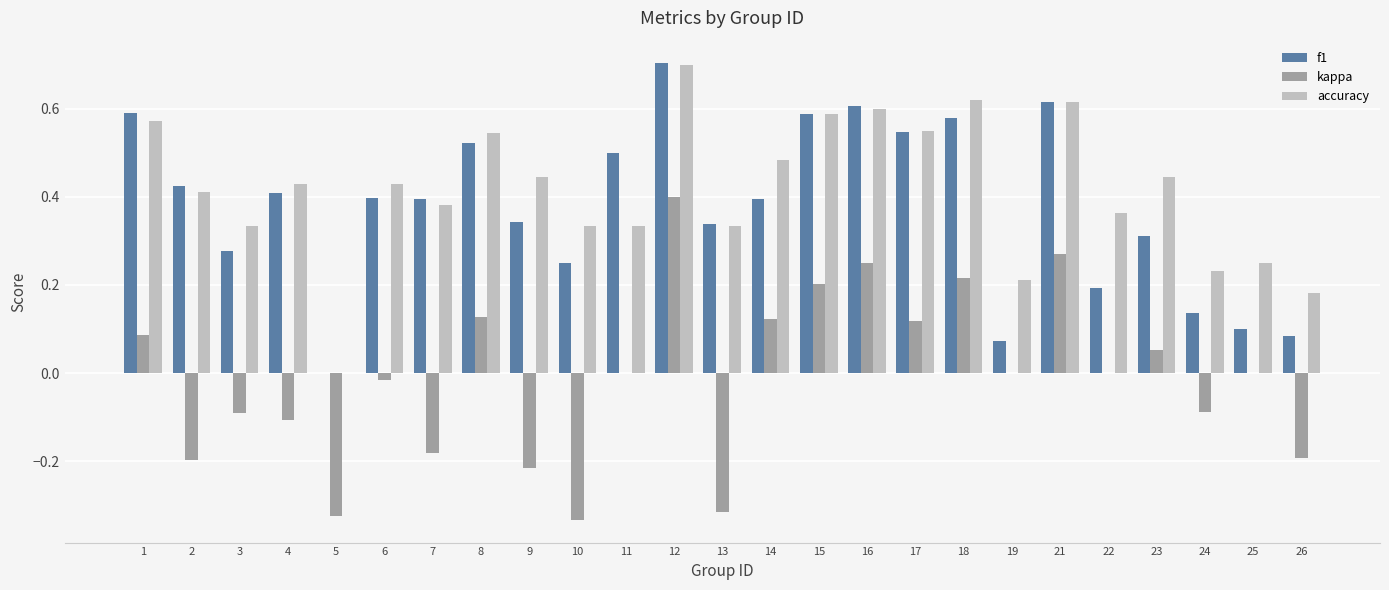

What is the approximate value of kappa at 4?

-0.1